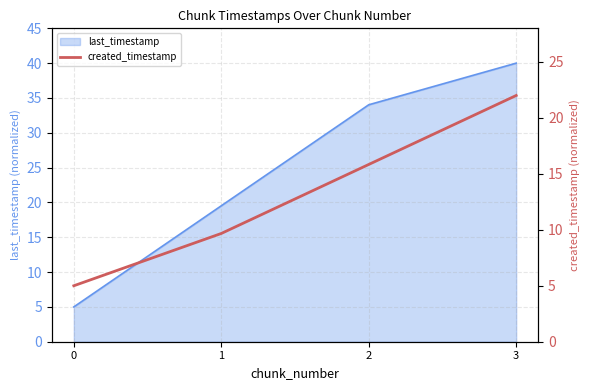

List the labels in order of last_timestamp value, largest first.

3, 2, 1, 0